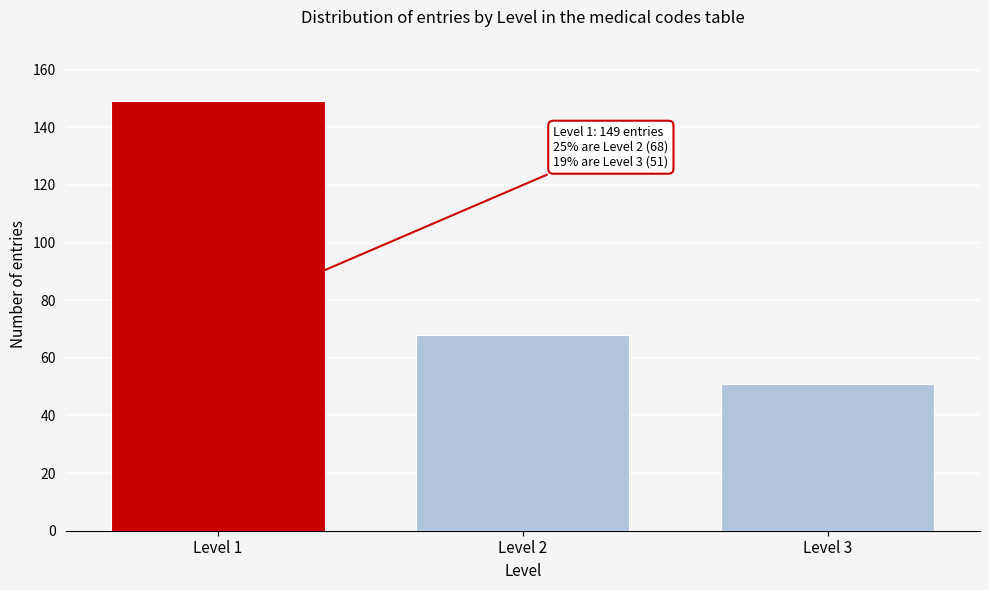

Reading left to right, extract all data points from this chart.

149	68	51